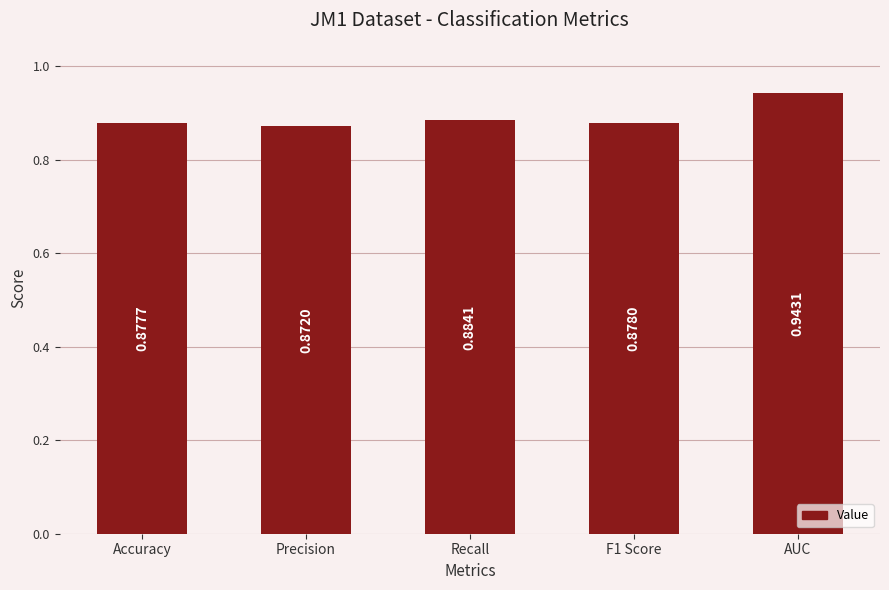

List the labels in order of value, smallest first.

Precision, Accuracy, F1 Score, Recall, AUC